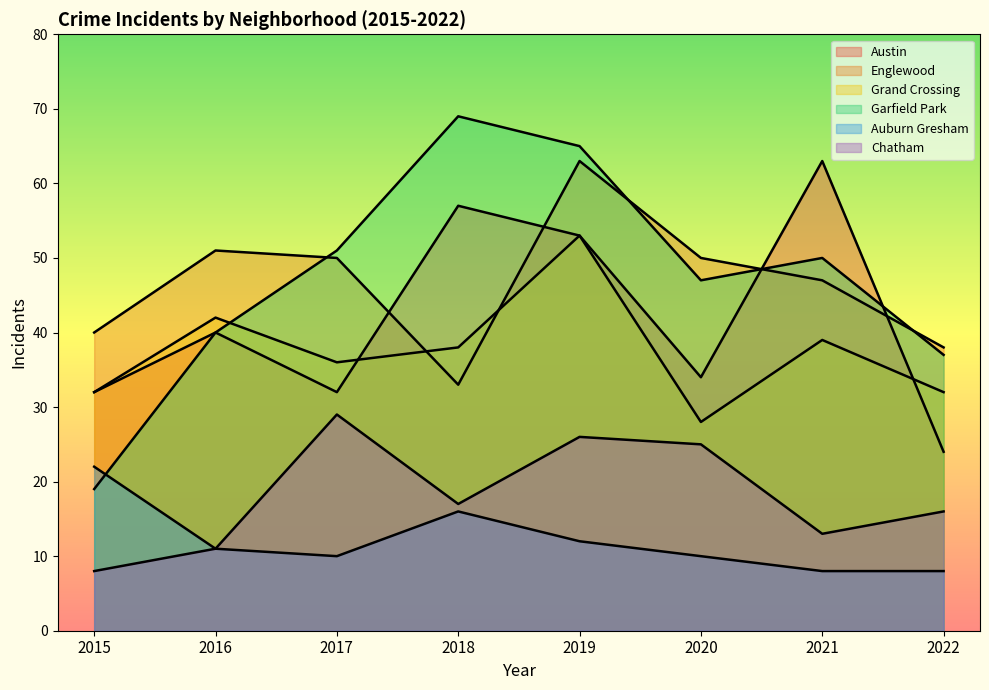

How many data points in Auburn Gresham are less than 11?

4